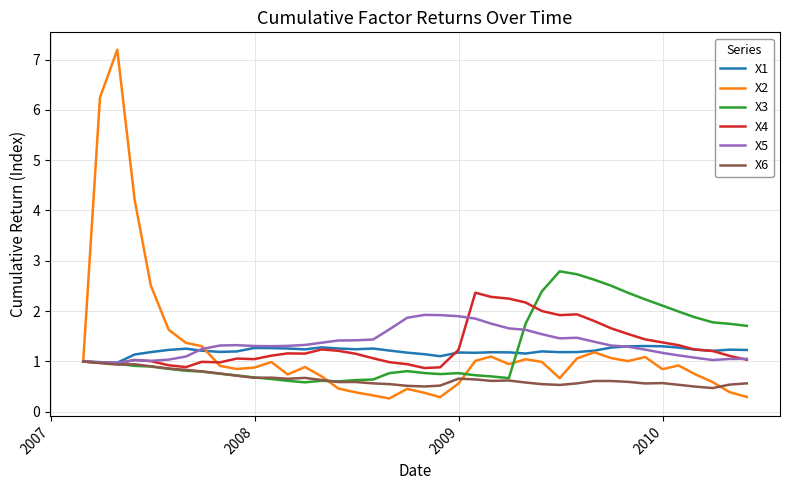

Which series has the largest range (max minus min)?

X2